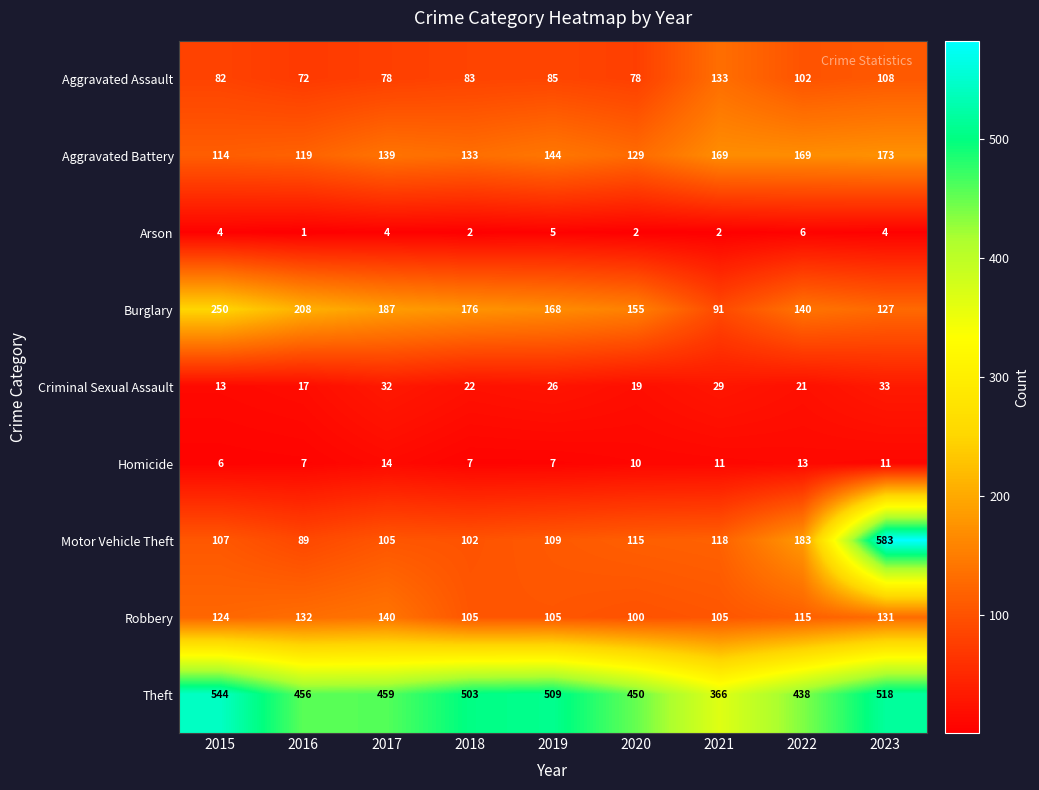

Rank the series by their maximum value, from lowest to highest.

Arson, Homicide, Criminal Sexual Assault, Aggravated Assault, Robbery, Aggravated Battery, Burglary, Theft, Motor Vehicle Theft